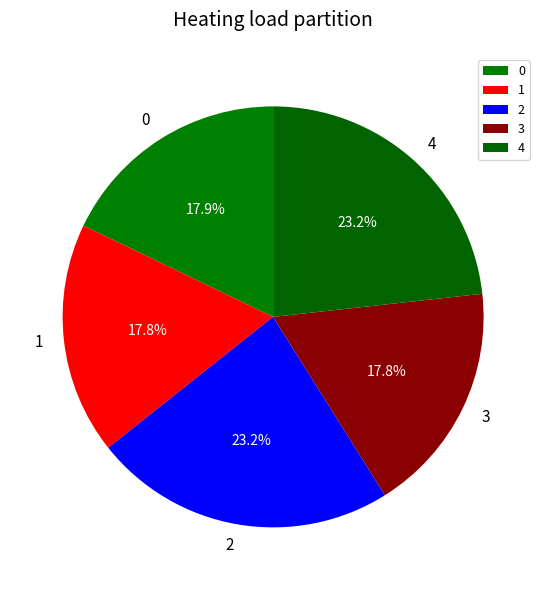

To the nearest percent, what is the average slice percentage?

20%